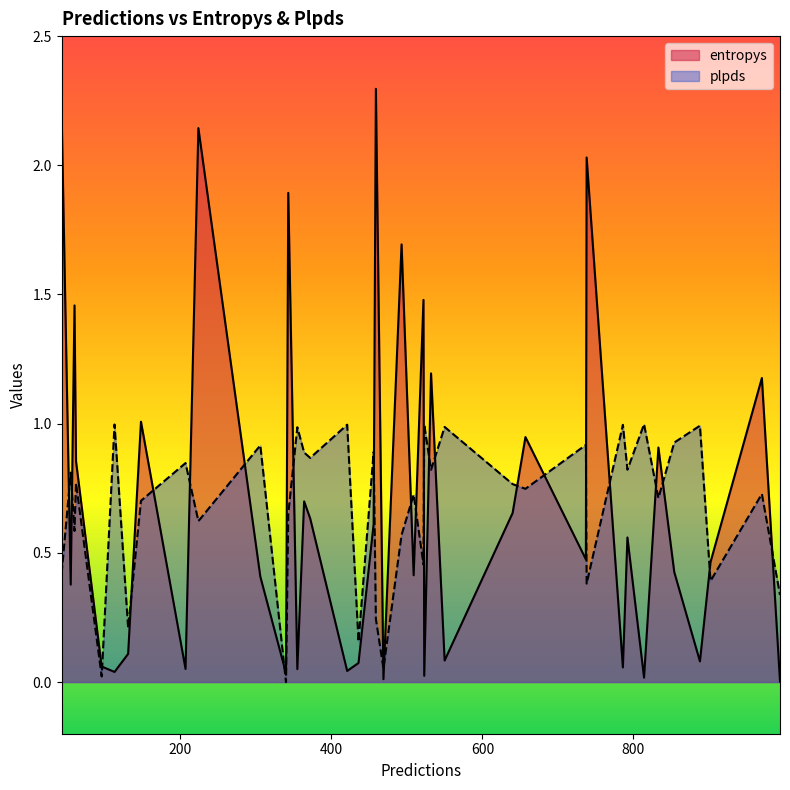

Reading left to right, what are all the values shown in this chart?

entropys: 509=0.4	60=1.5	994=0.0	224=2.1	657=0.9	436=0.1	43=2.2	421=0.0	738=2.0	550=0.1	343=1.9	737=0.5	532=1.2	970=1.2	340=0.0	640=0.7	902=0.5	888=0.1	523=0.0	306=0.4	833=0.9	456=0.6	148=1.0	522=1.5	355=0.0	459=2.3	96=0.1	469=0.0	493=1.7	814=0.0	113=0.0	62=0.9	364=0.7	372=0.6	854=0.4	131=0.1	792=0.6	786=0.1	55=0.4	207=0.1
plpds: 509=0.7	60=0.6	994=0.3	224=0.6	657=0.7	436=0.2	43=0.4	421=1.0	738=0.4	550=1.0	343=0.7	737=0.9	532=0.8	970=0.7	340=-0.0	640=0.8	902=0.4	888=1.0	523=1.0	306=0.9	833=0.7	456=0.9	148=0.7	522=0.5	355=1.0	459=0.2	96=0.0	469=0.1	493=0.6	814=1.0	113=1.0	62=0.8	364=0.9	372=0.9	854=0.9	131=0.2	792=0.8	786=1.0	55=0.8	207=0.8